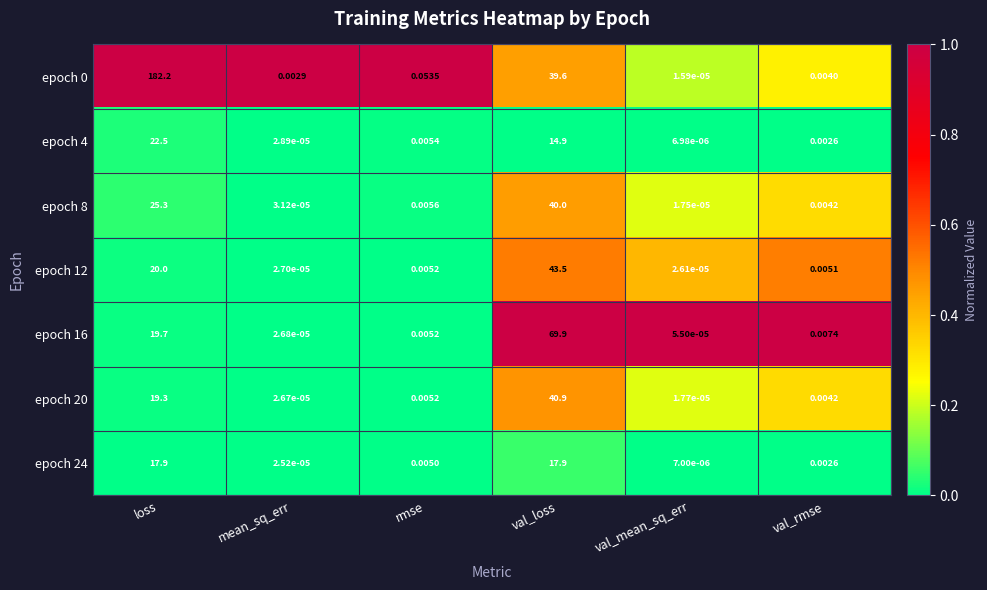

List the labels in order of epoch 8 value, largest first.

val_loss, loss, rmse, val_rmse, mean_sq_err, val_mean_sq_err